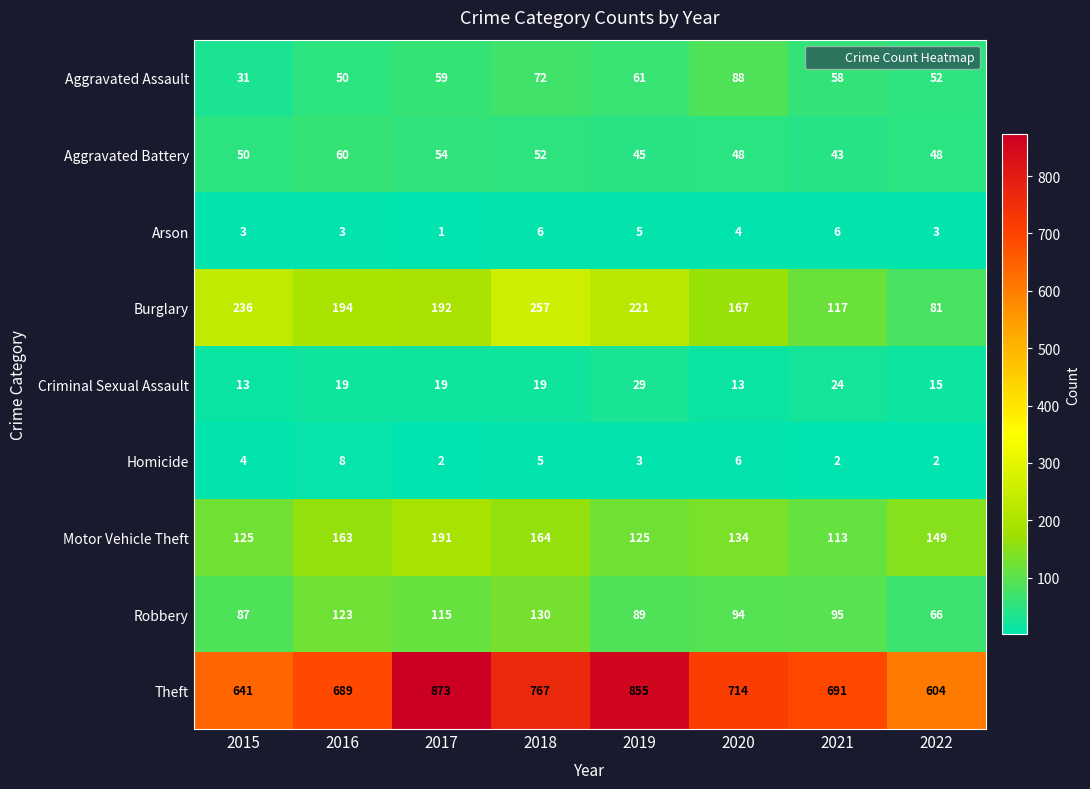

True or false: Theft has a value of 1194 at 2017.

False